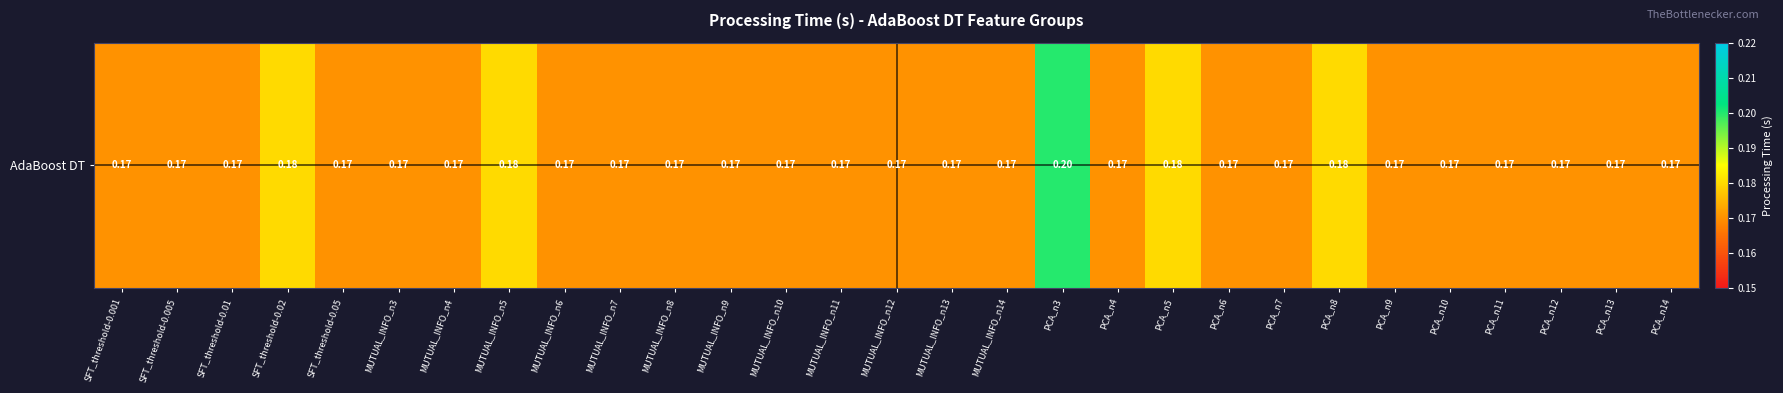

Which has a higher value, MUTUAL_INFO_n7 or MUTUAL_INFO_n9?

MUTUAL_INFO_n7